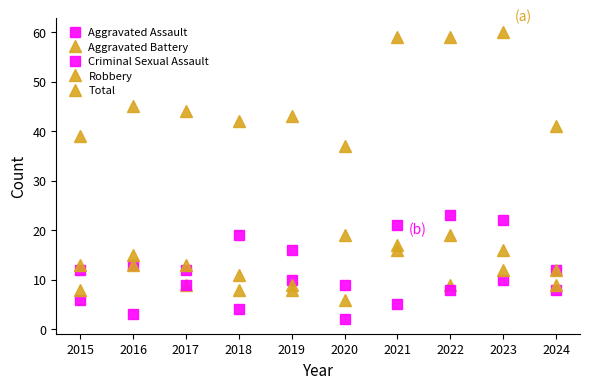

What is the value of the Criminal Sexual Assault point at the 5th from the left?

10